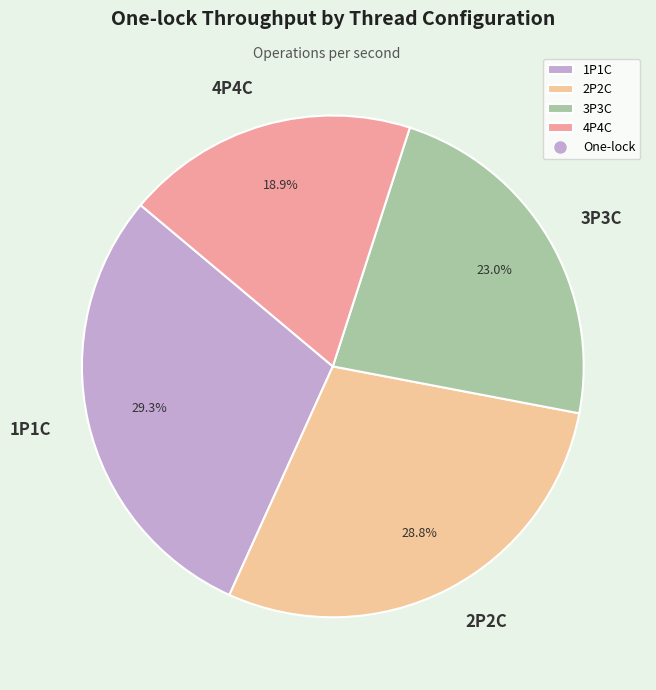

What is the smallest slice in the pie chart?

4P4C